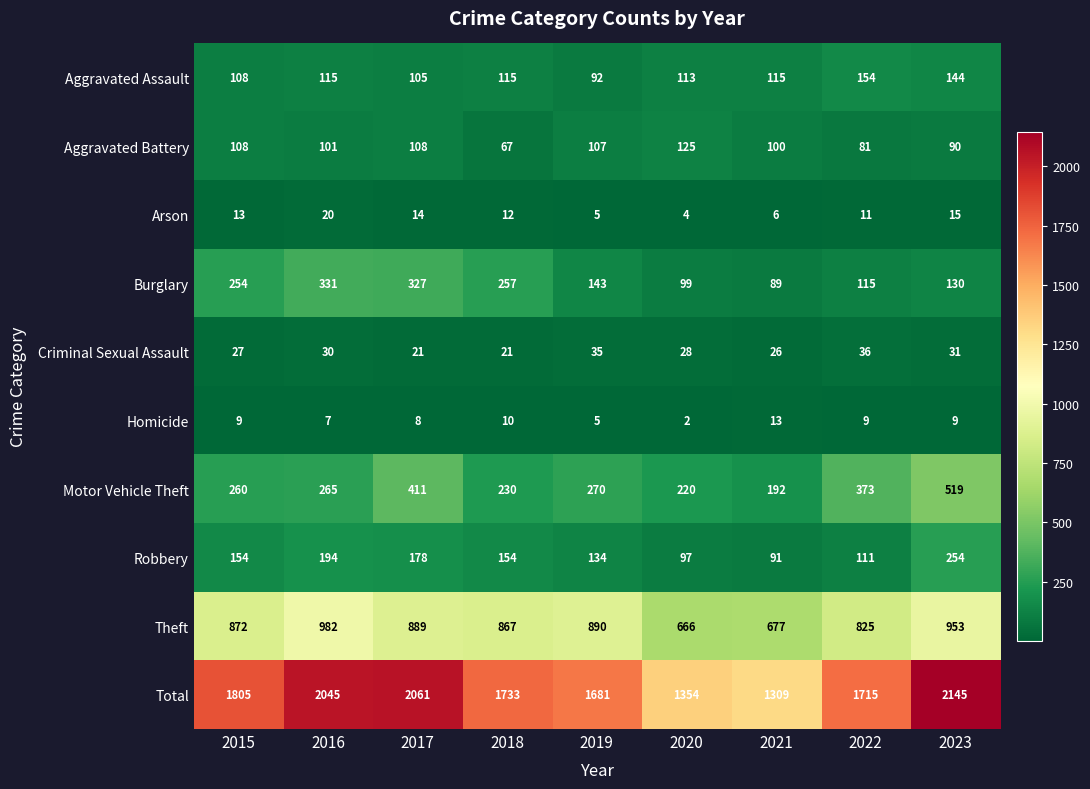

How many series are shown in this chart?

10